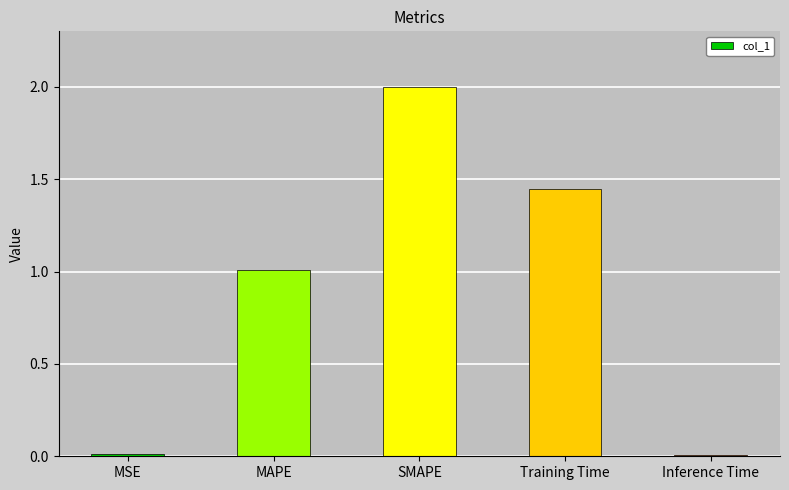

What is the difference between the values at MAPE and Inference Time?

1.0